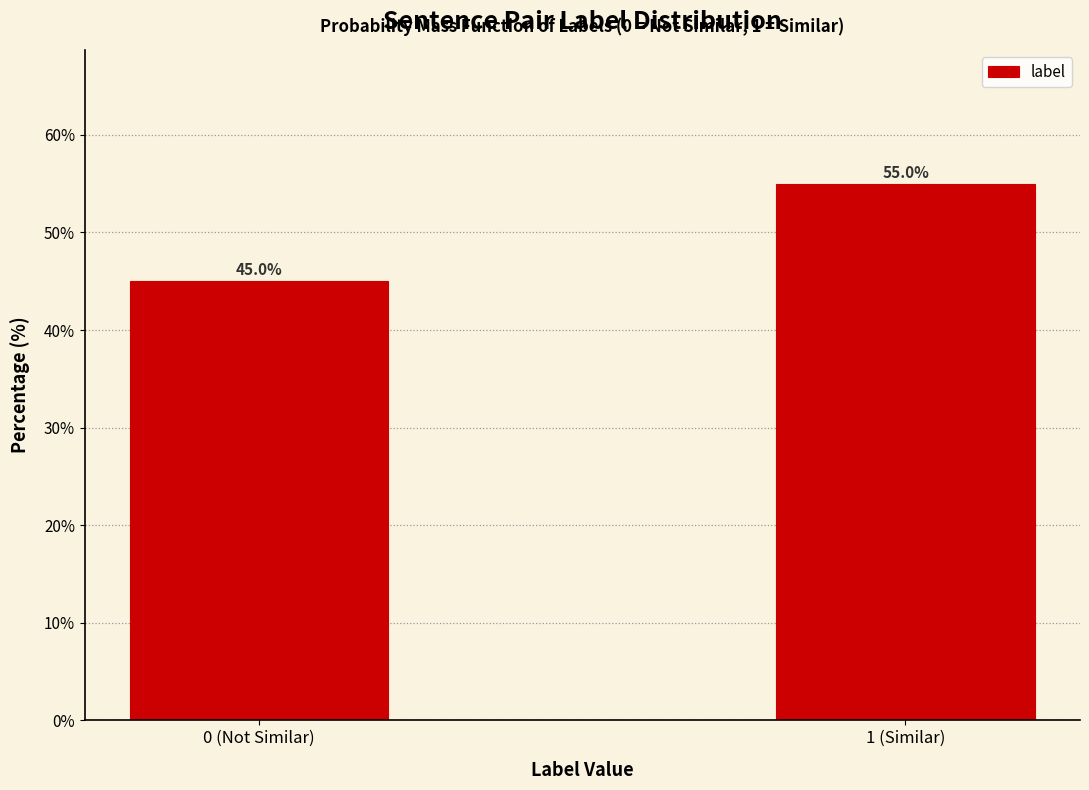

Reading right to left, list all the values displayed in this chart.

55.0	45.0